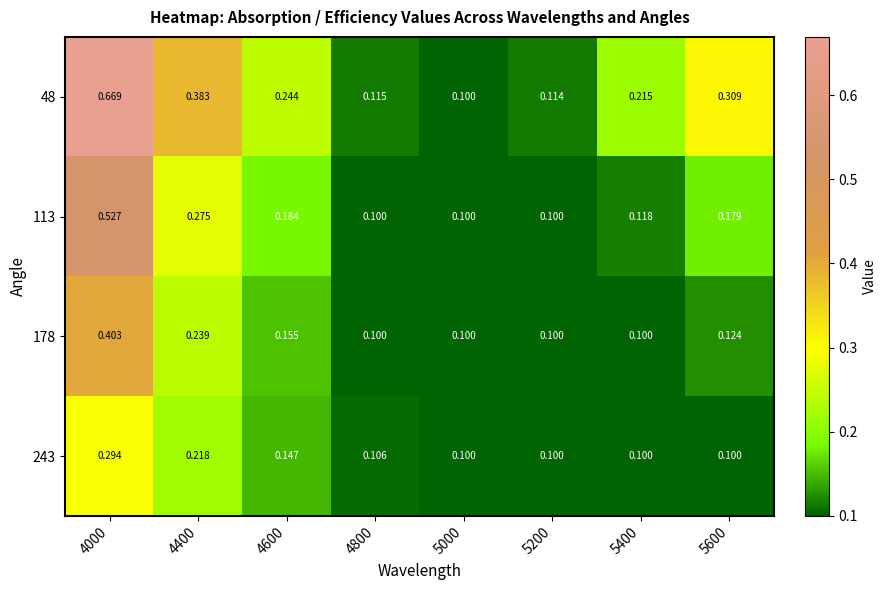

At which category is the sum across all series the highest?

4000